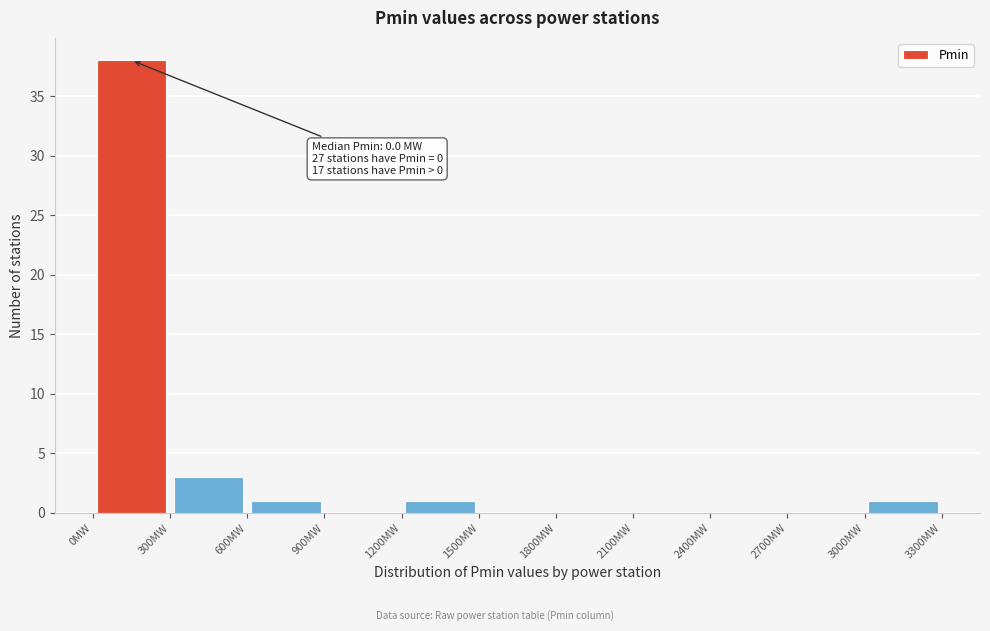

Over which range of the x-axis is the bar tallest?

0 to 300